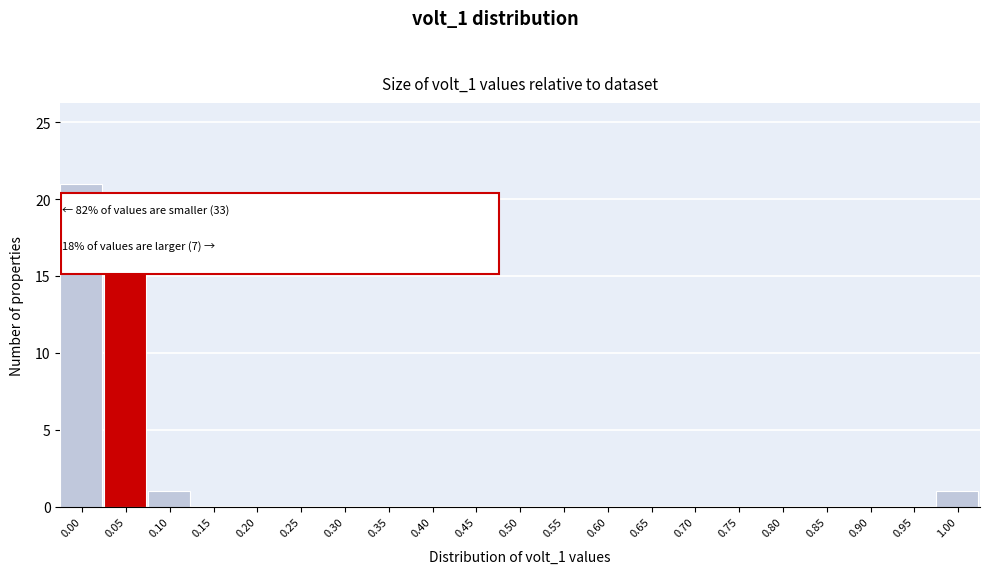

Reading left to right, extract all data points from this chart.

0.00=21	0.05=17	0.10=1	0.15=0	0.20=0	0.25=0	0.30=0	0.35=0	0.40=0	0.45=0	0.50=0	0.55=0	0.60=0	0.65=0	0.70=0	0.75=0	0.80=0	0.85=0	0.90=0	0.95=0	1.00=1